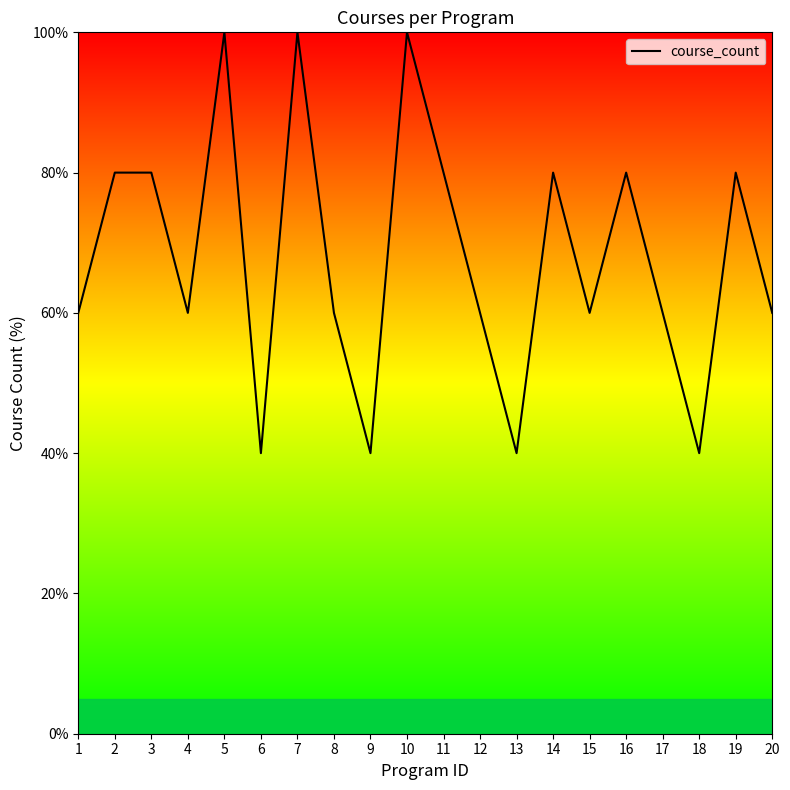

Reading left to right, extract all data points from this chart.

60	80	80	60	100	40	100	60	40	100	80	60	40	80	60	80	60	40	80	60